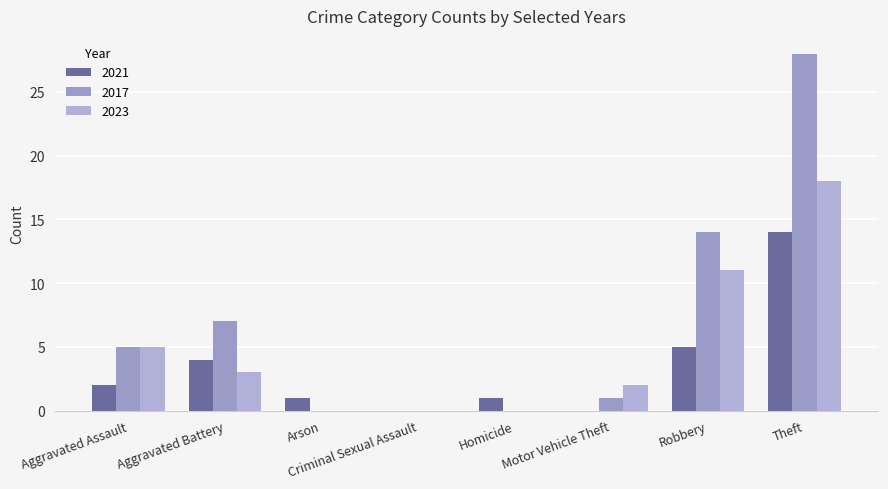

Count the number of categories in the chart.

8